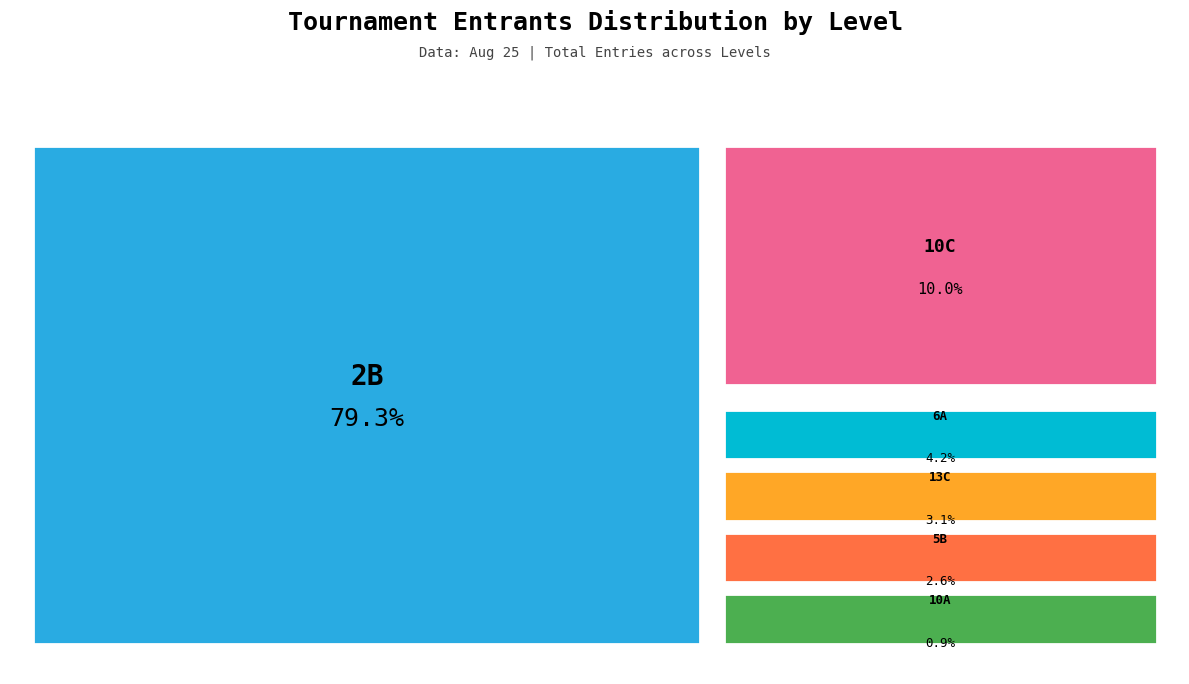

Which slice is the largest?

2B